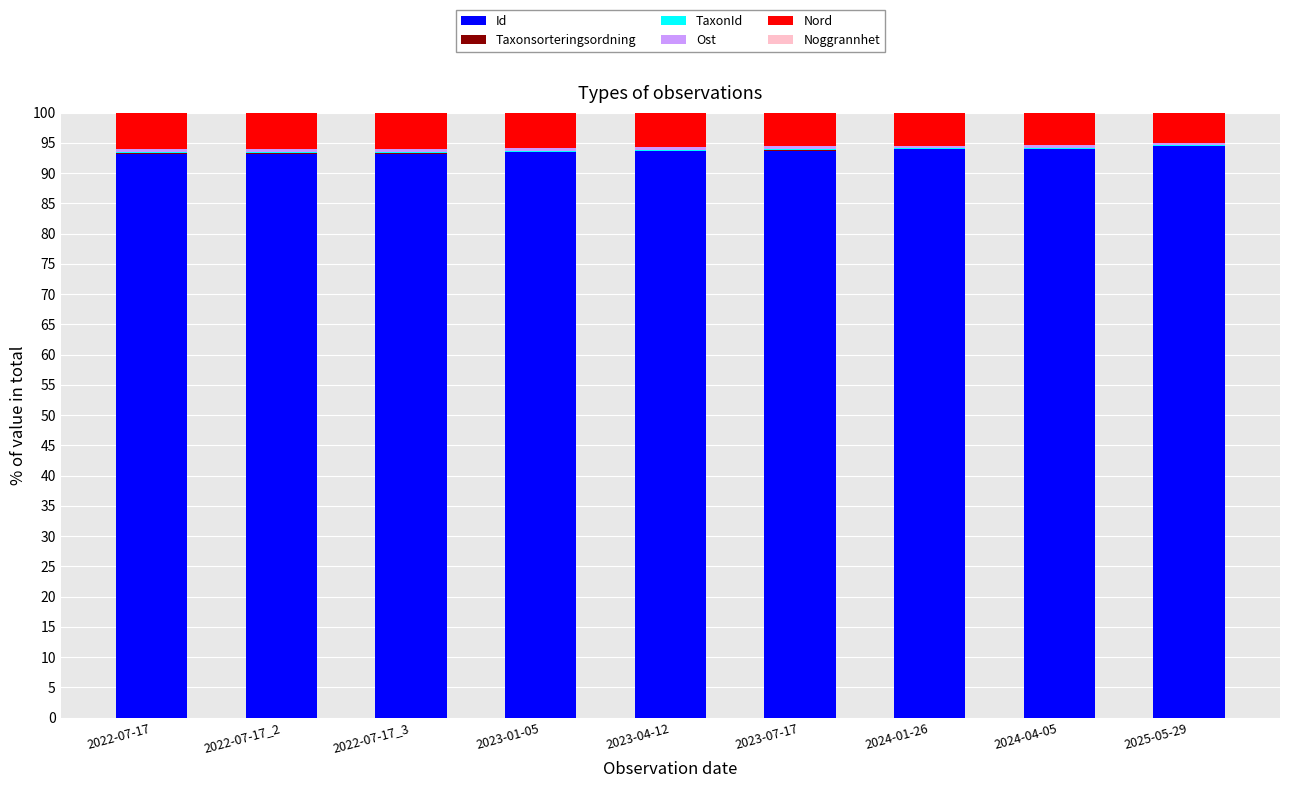

What is the highest value of the Id series?

94.5